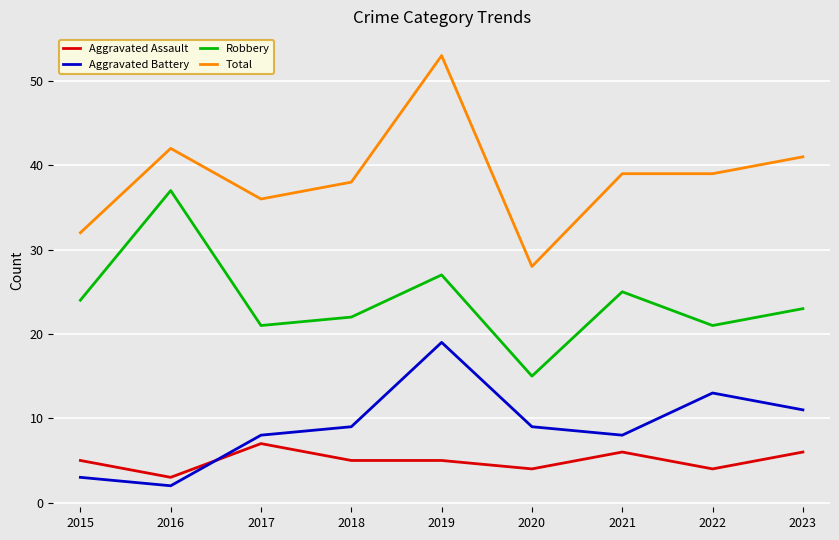

Which label corresponds to the smallest value in the chart?

2016